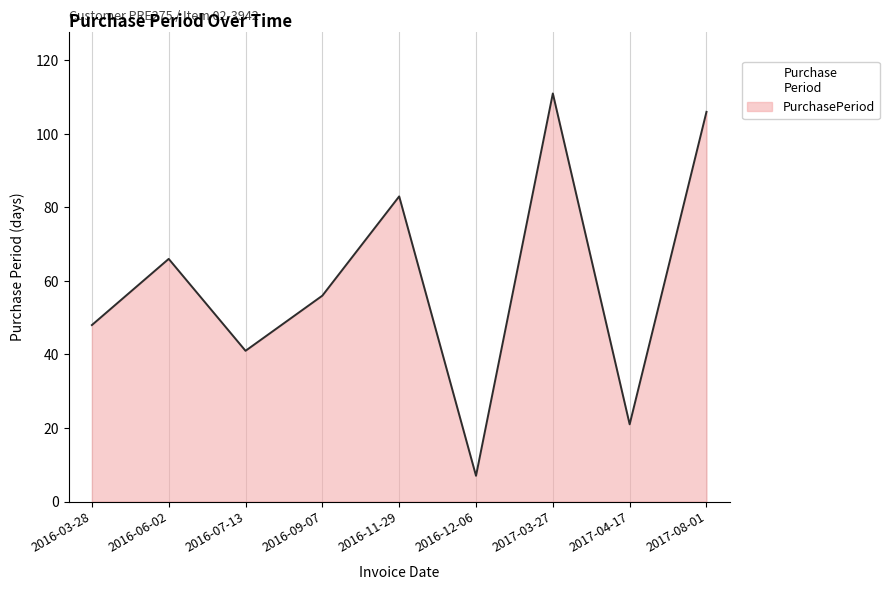

What position from the right is 2016-11-29?

5